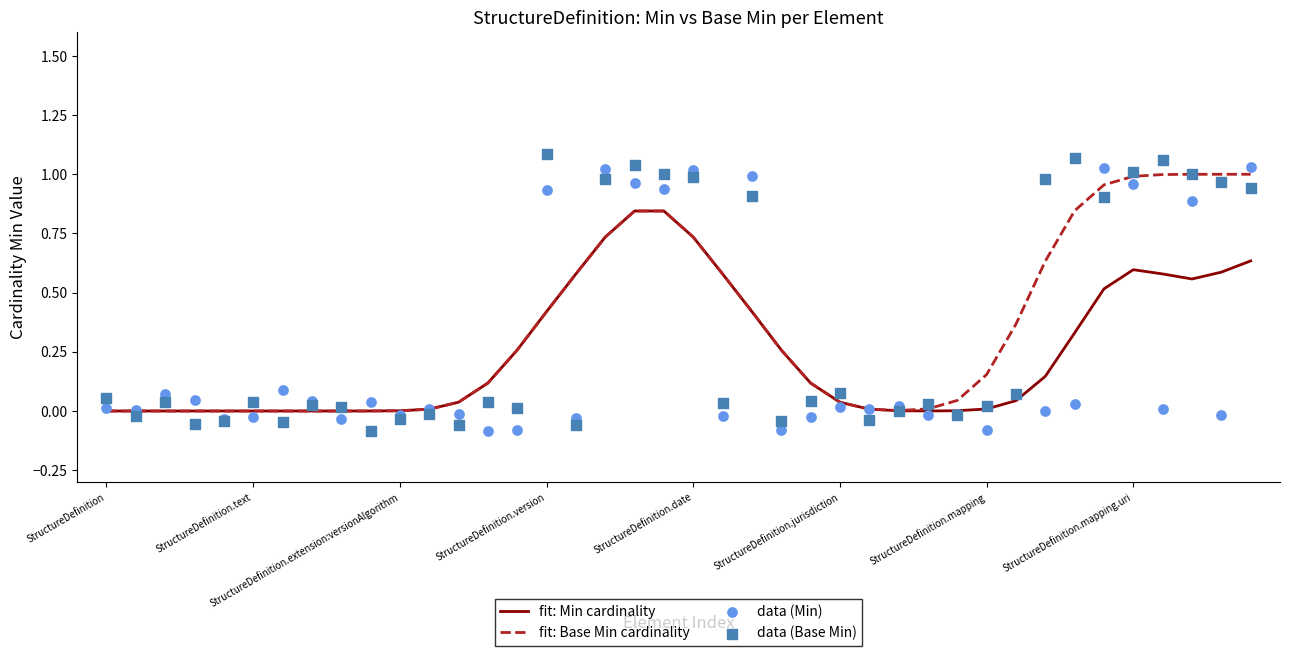

What is the total value across all series at 18?

3.7